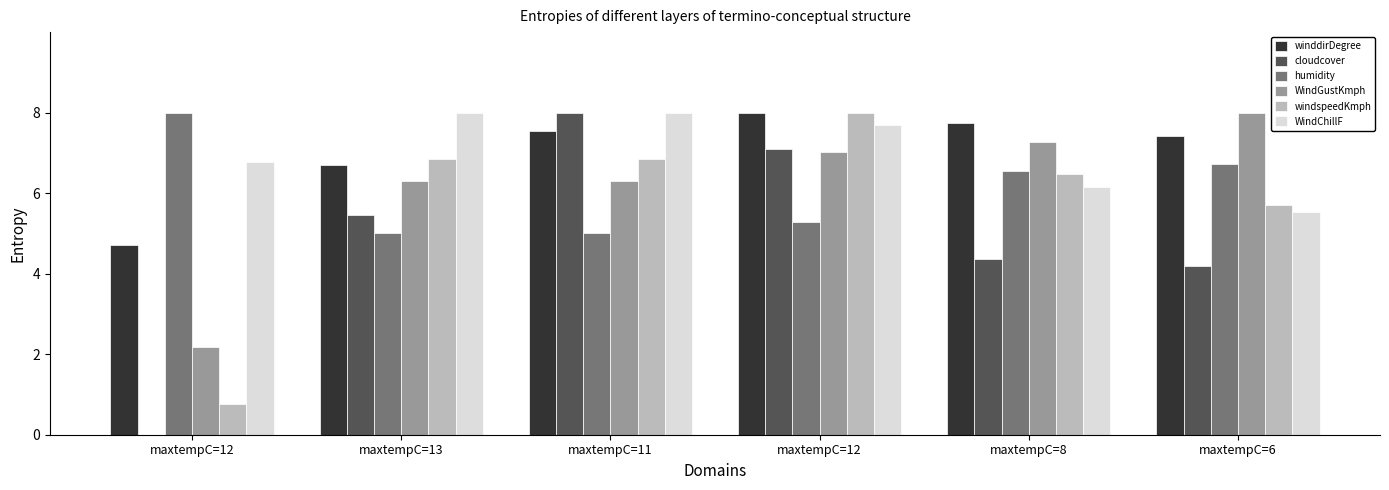

What is the approximate value of humidity at maxtempC=12?

8.0